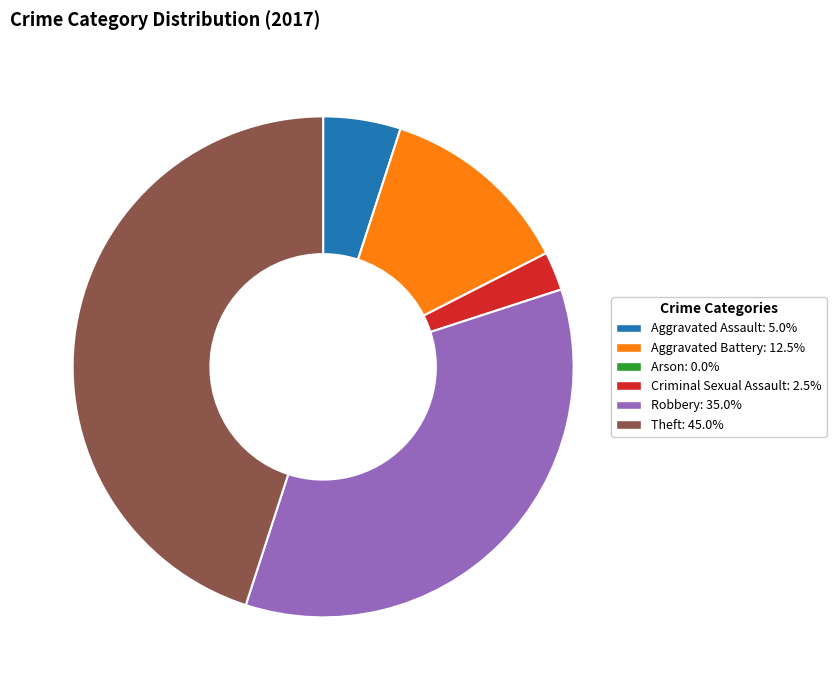

Which category has the biggest portion of the pie?

Theft